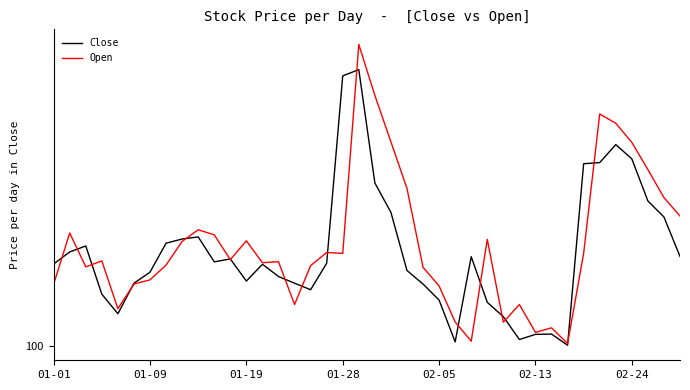

List the series in order of their overall mean, highest first.

Open, Close